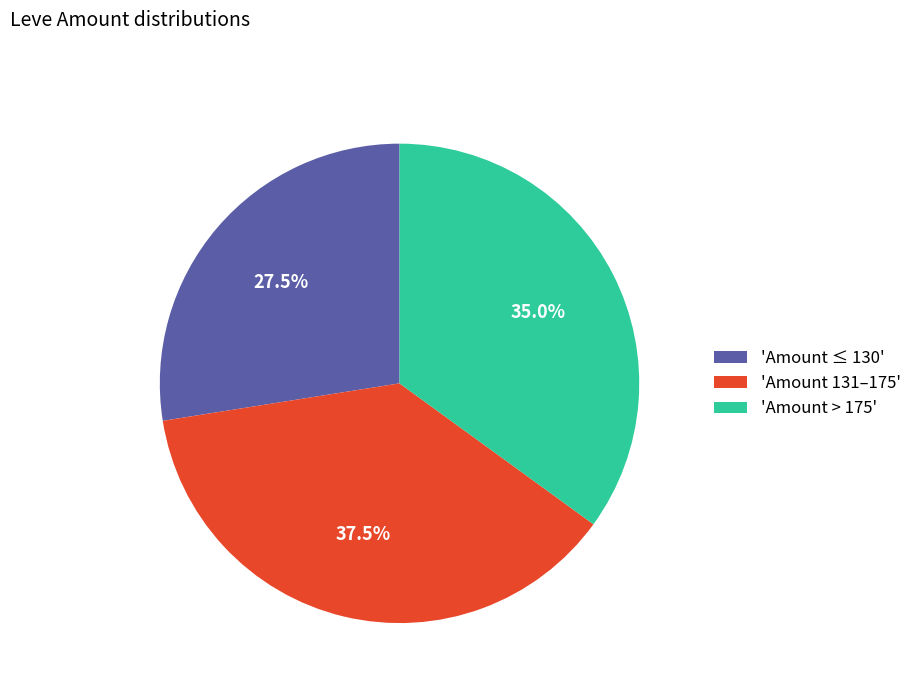

Which category has the smallest portion of the pie?

'Amount ≤ 130'